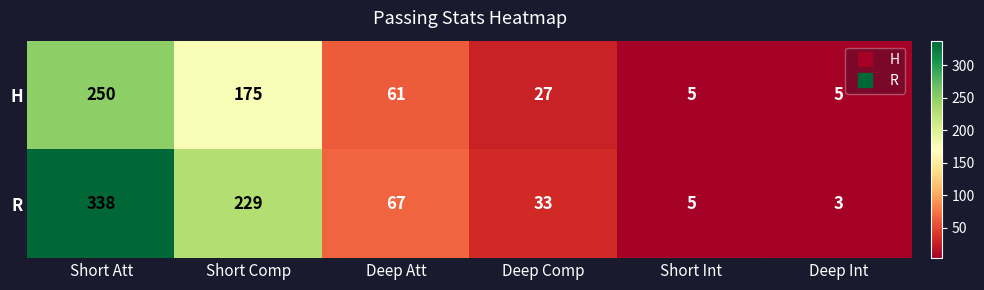

What is the greatest value displayed?

338